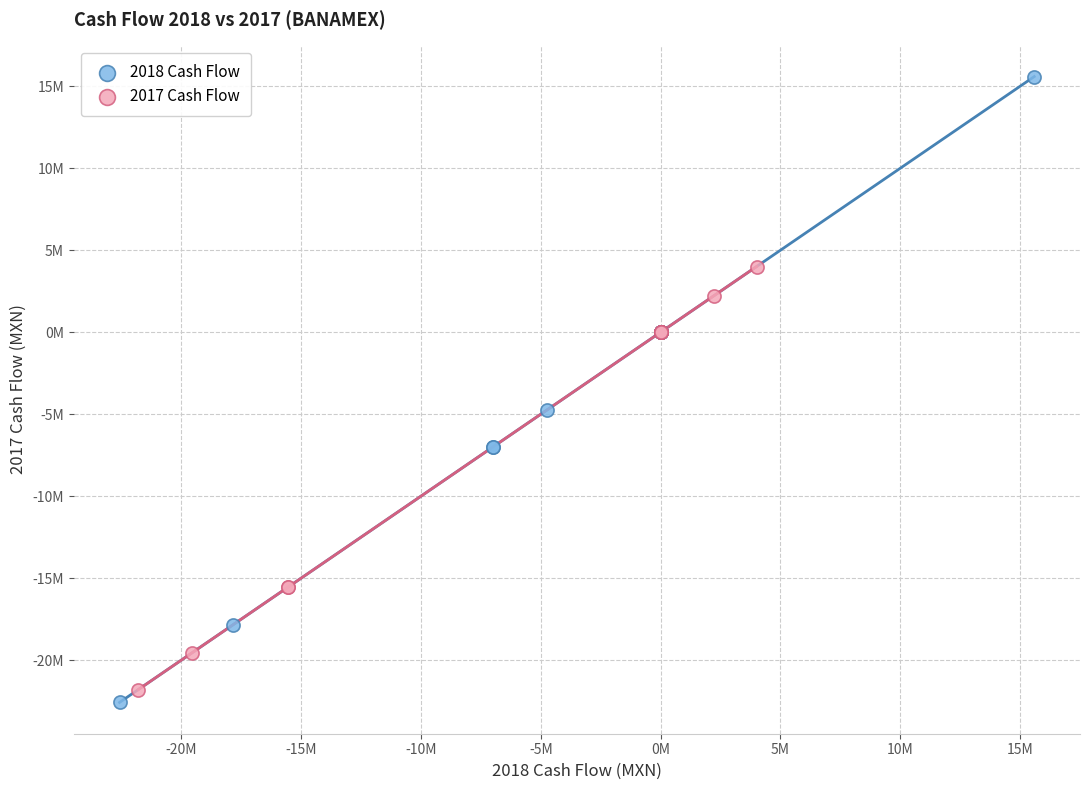

What are all the series names shown in the legend?

2018 Cash Flow, 2017 Cash Flow